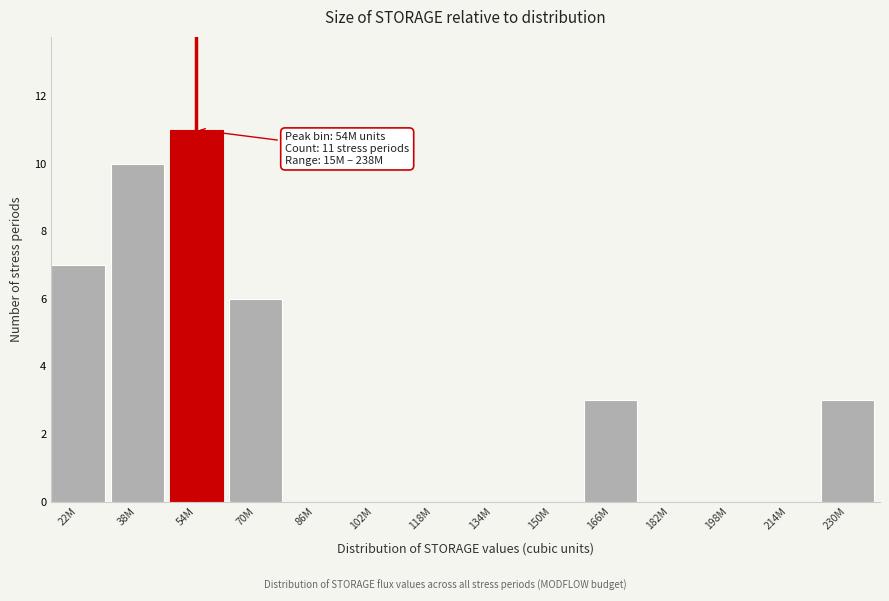

Reading left to right, extract all data points from this chart.

22M=7	38M=10	54M=11	70M=6	86M=0	102M=0	118M=0	134M=0	150M=0	166M=3	182M=0	198M=0	214M=0	230M=3